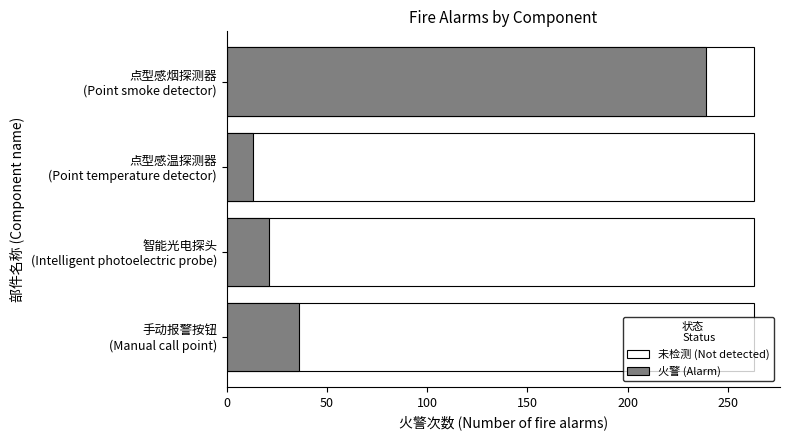

How many categories are shown in the chart?

4